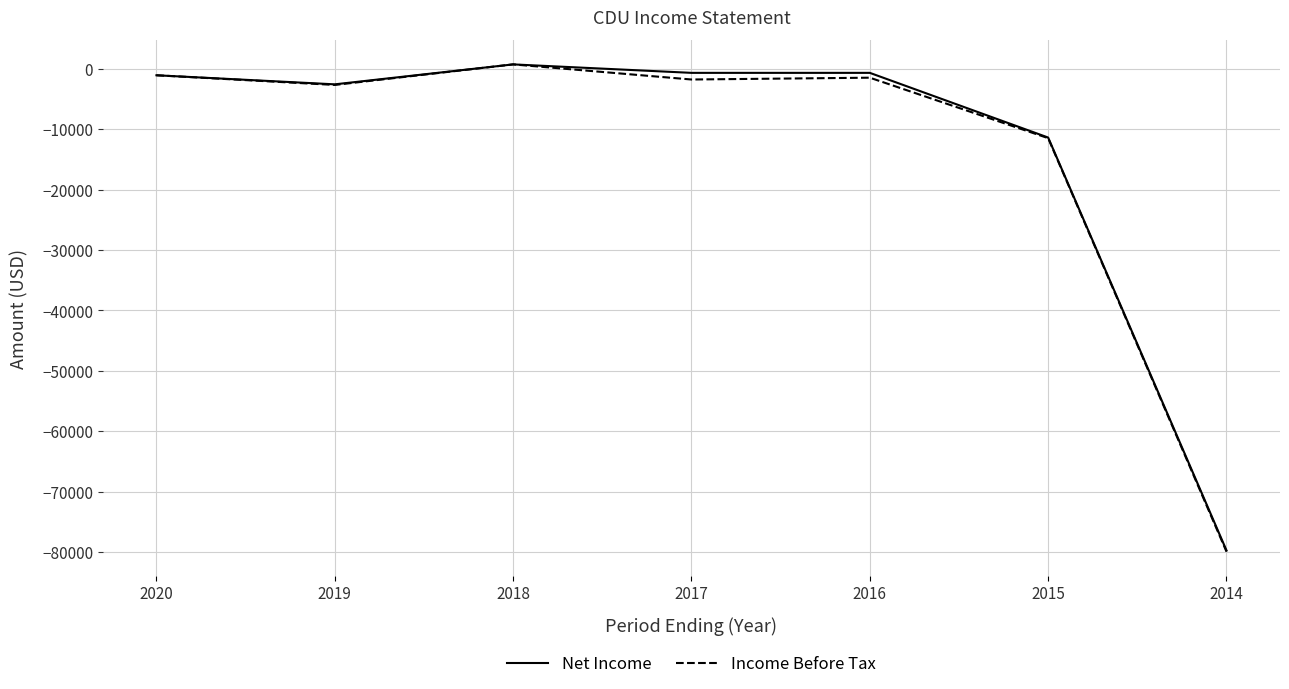

True or false: Income Before Tax has a value of -119542 at 2014.

False